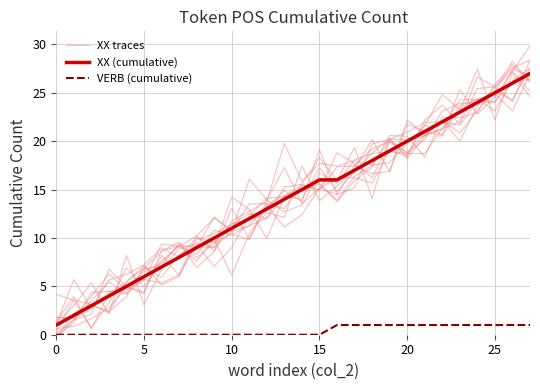

What is the difference between the maximum and minimum values in the XX traces series?

25.8